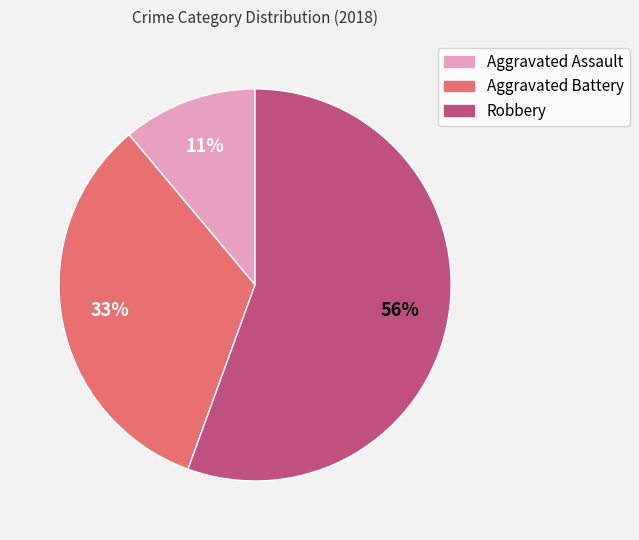

To the nearest percent, what portion does Robbery represent?

56%